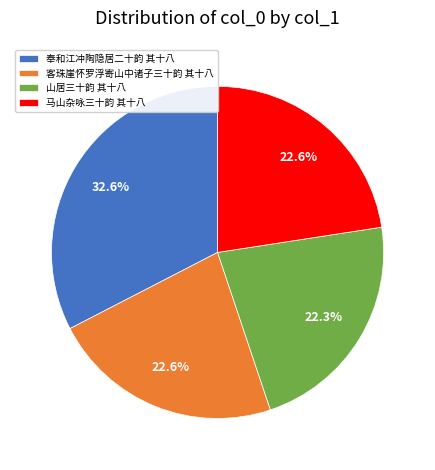

What is the ratio of the value at 客珠崖怀罗浮寄山中诸子三十韵 其十八 to the value at 马山杂咏三十韵 其十八?

1.0